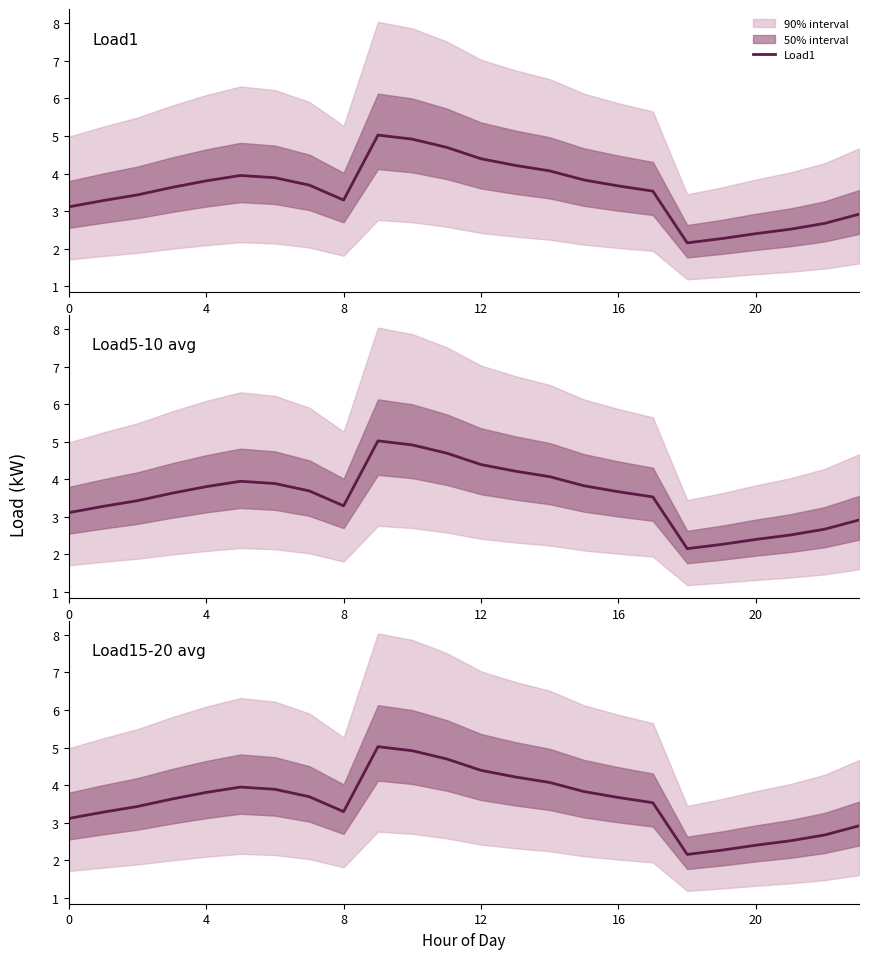

At which category does the chart reach its peak across all series?

9